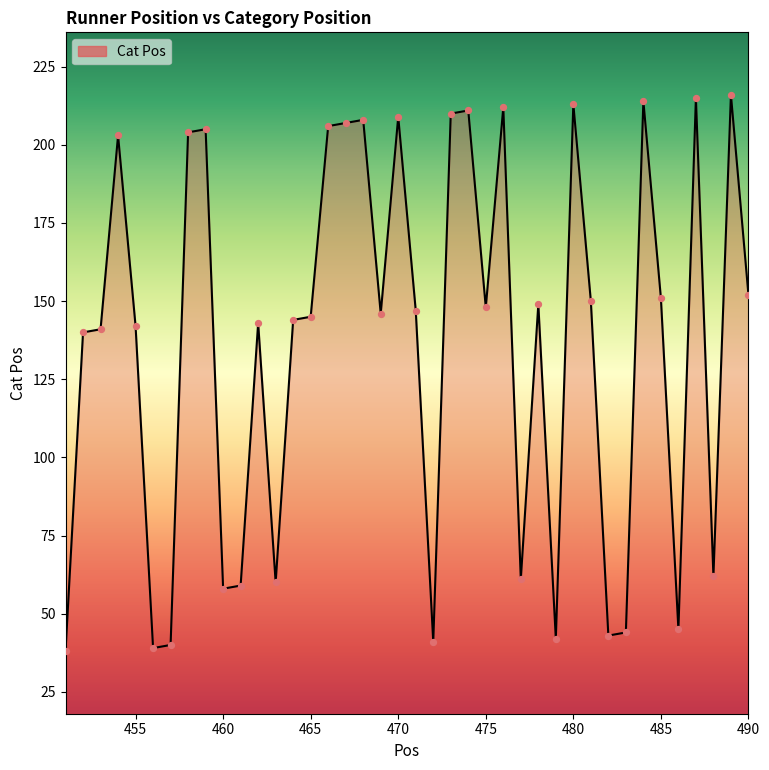

What is the smallest value displayed?

38